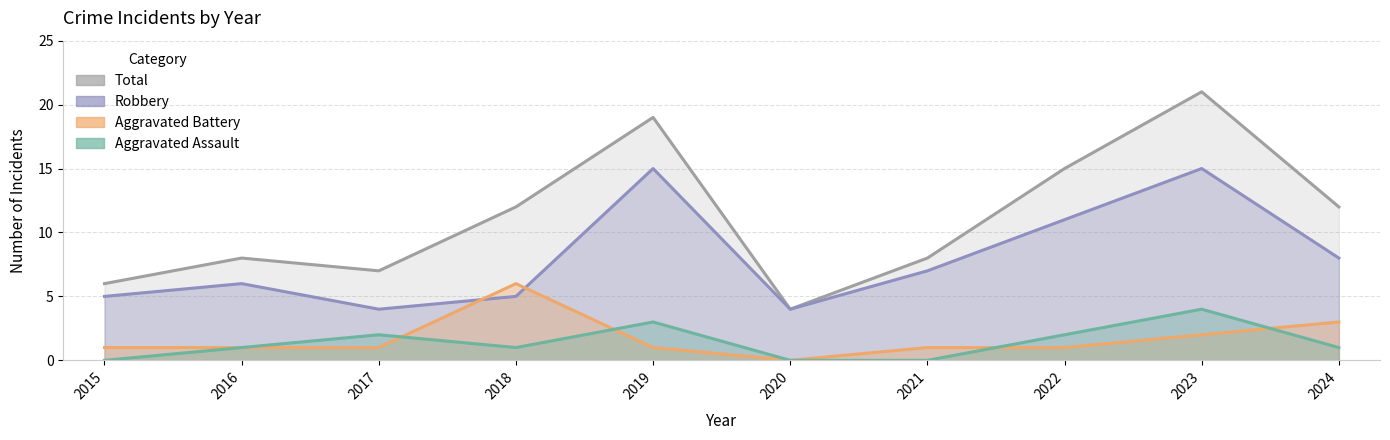

Which series has the largest range (max minus min)?

Total